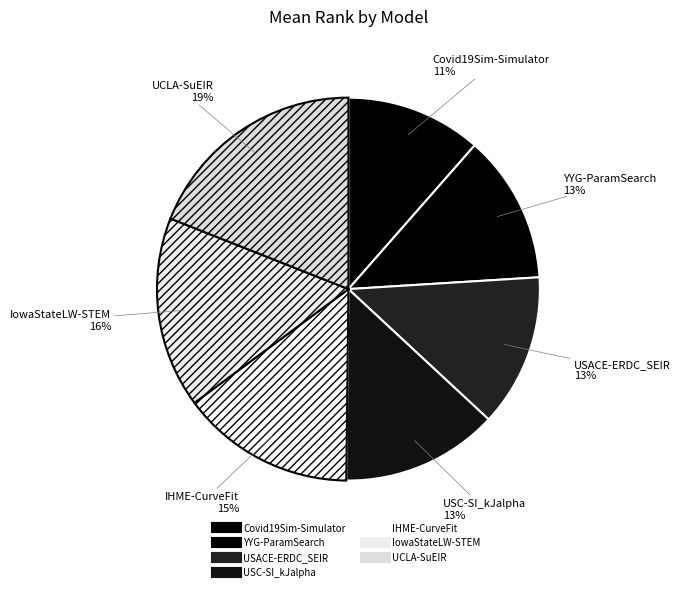

How many segments does this pie chart have?

7